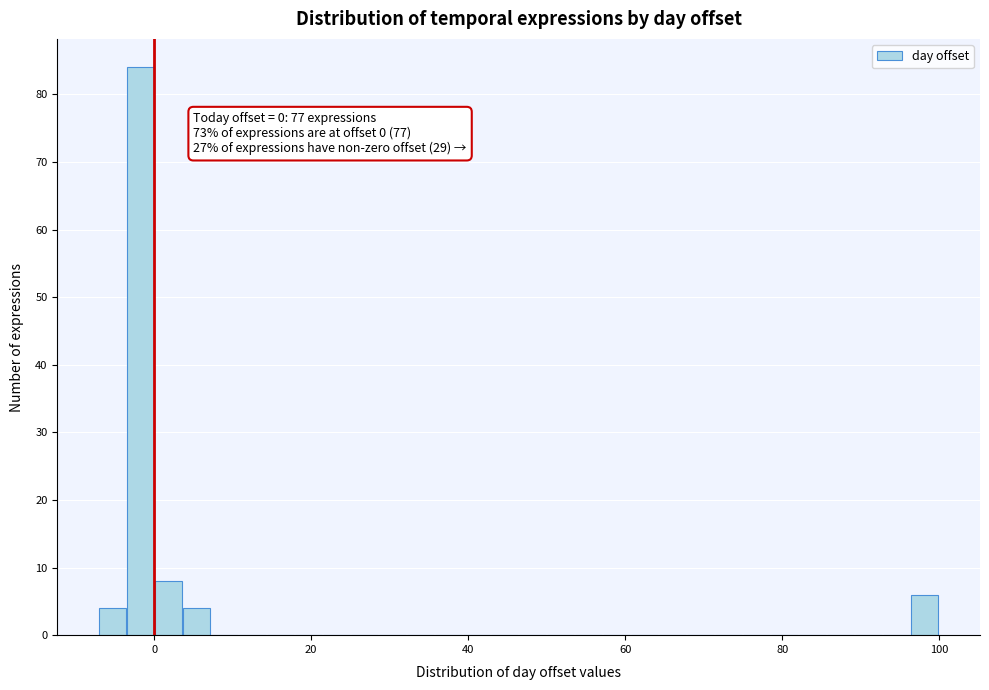

Read against the x-axis, roughly where is the centre of the tallest bar?

-2